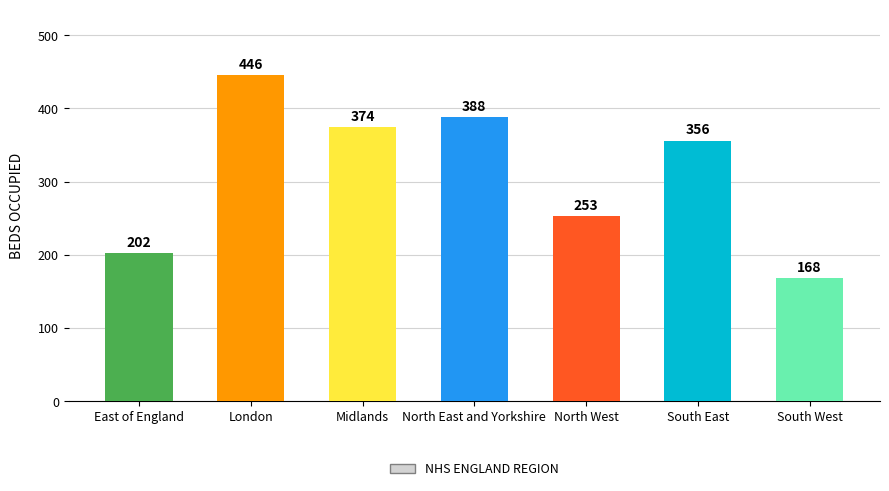

At which category does the chart reach its minimum across all series?

South West